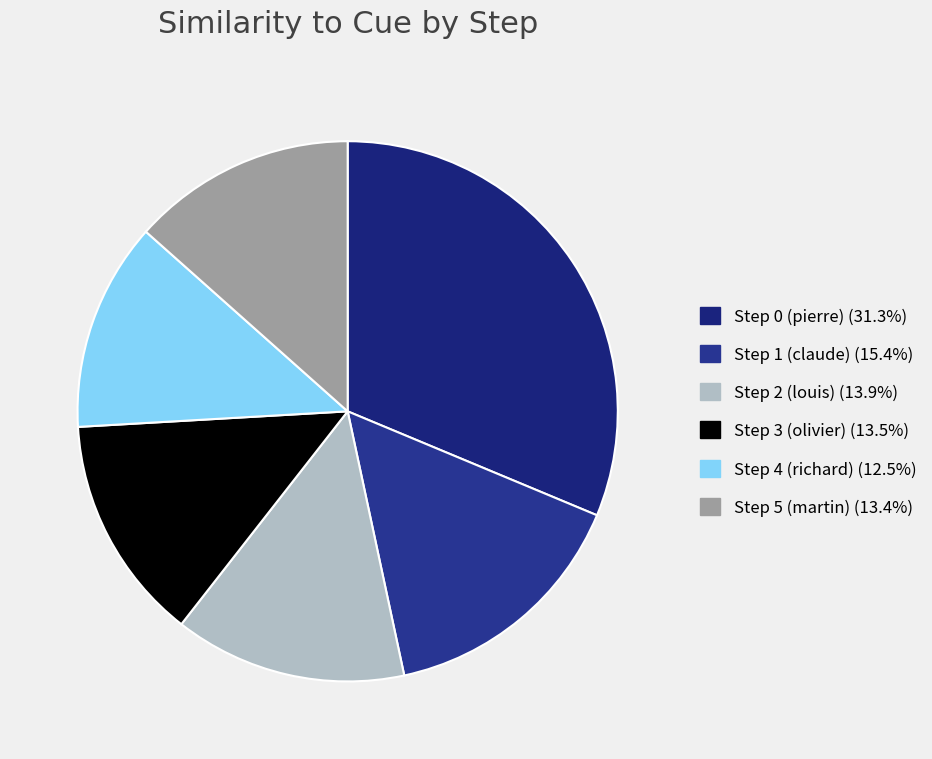

Is it true that Step 2 (louis) is 14% of the pie?

True